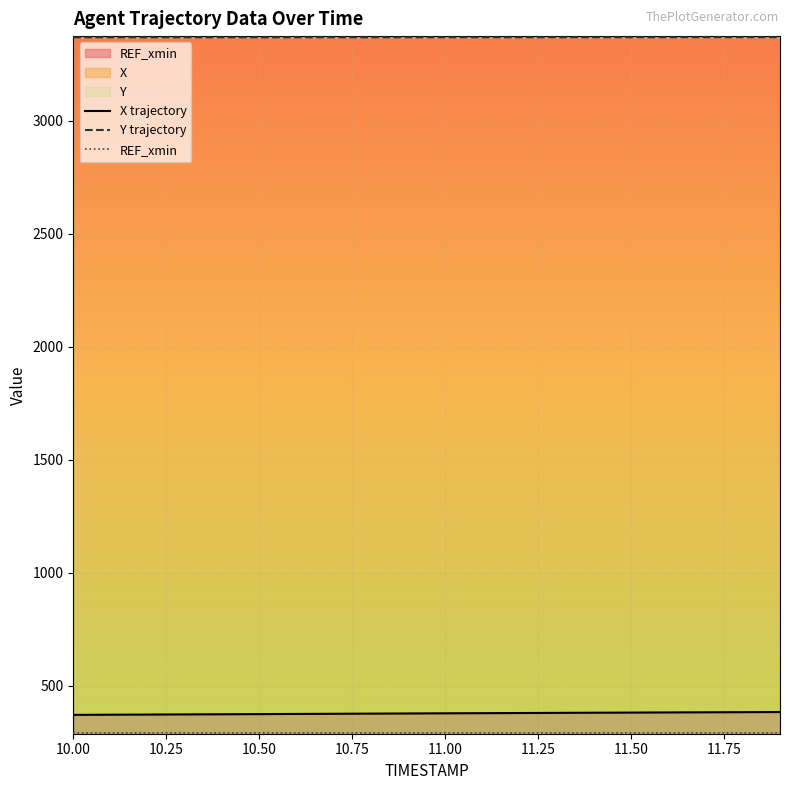

Which category has the lowest value in the X series?

10.0